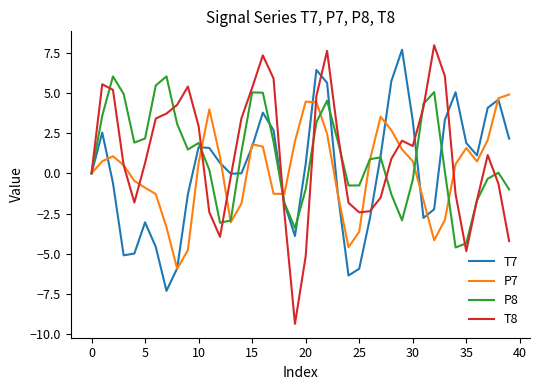

In T7, how many points are higher than both neighbors (excluding endpoints)?

8